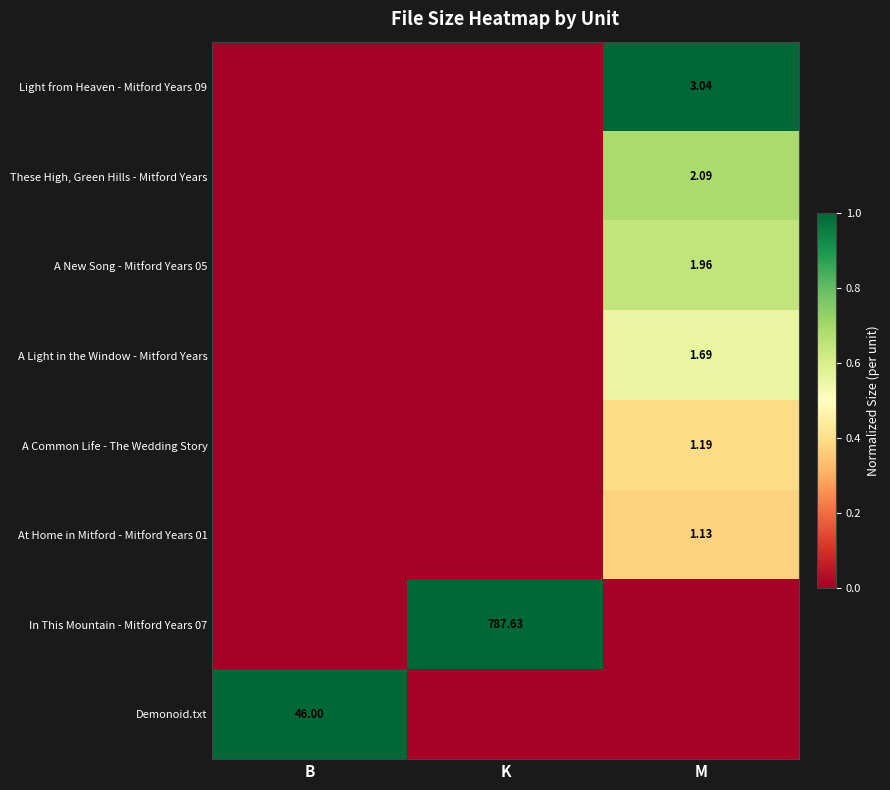

List the labels in order of A New Song - Mitford Years 05 value, smallest first.

B, K, M